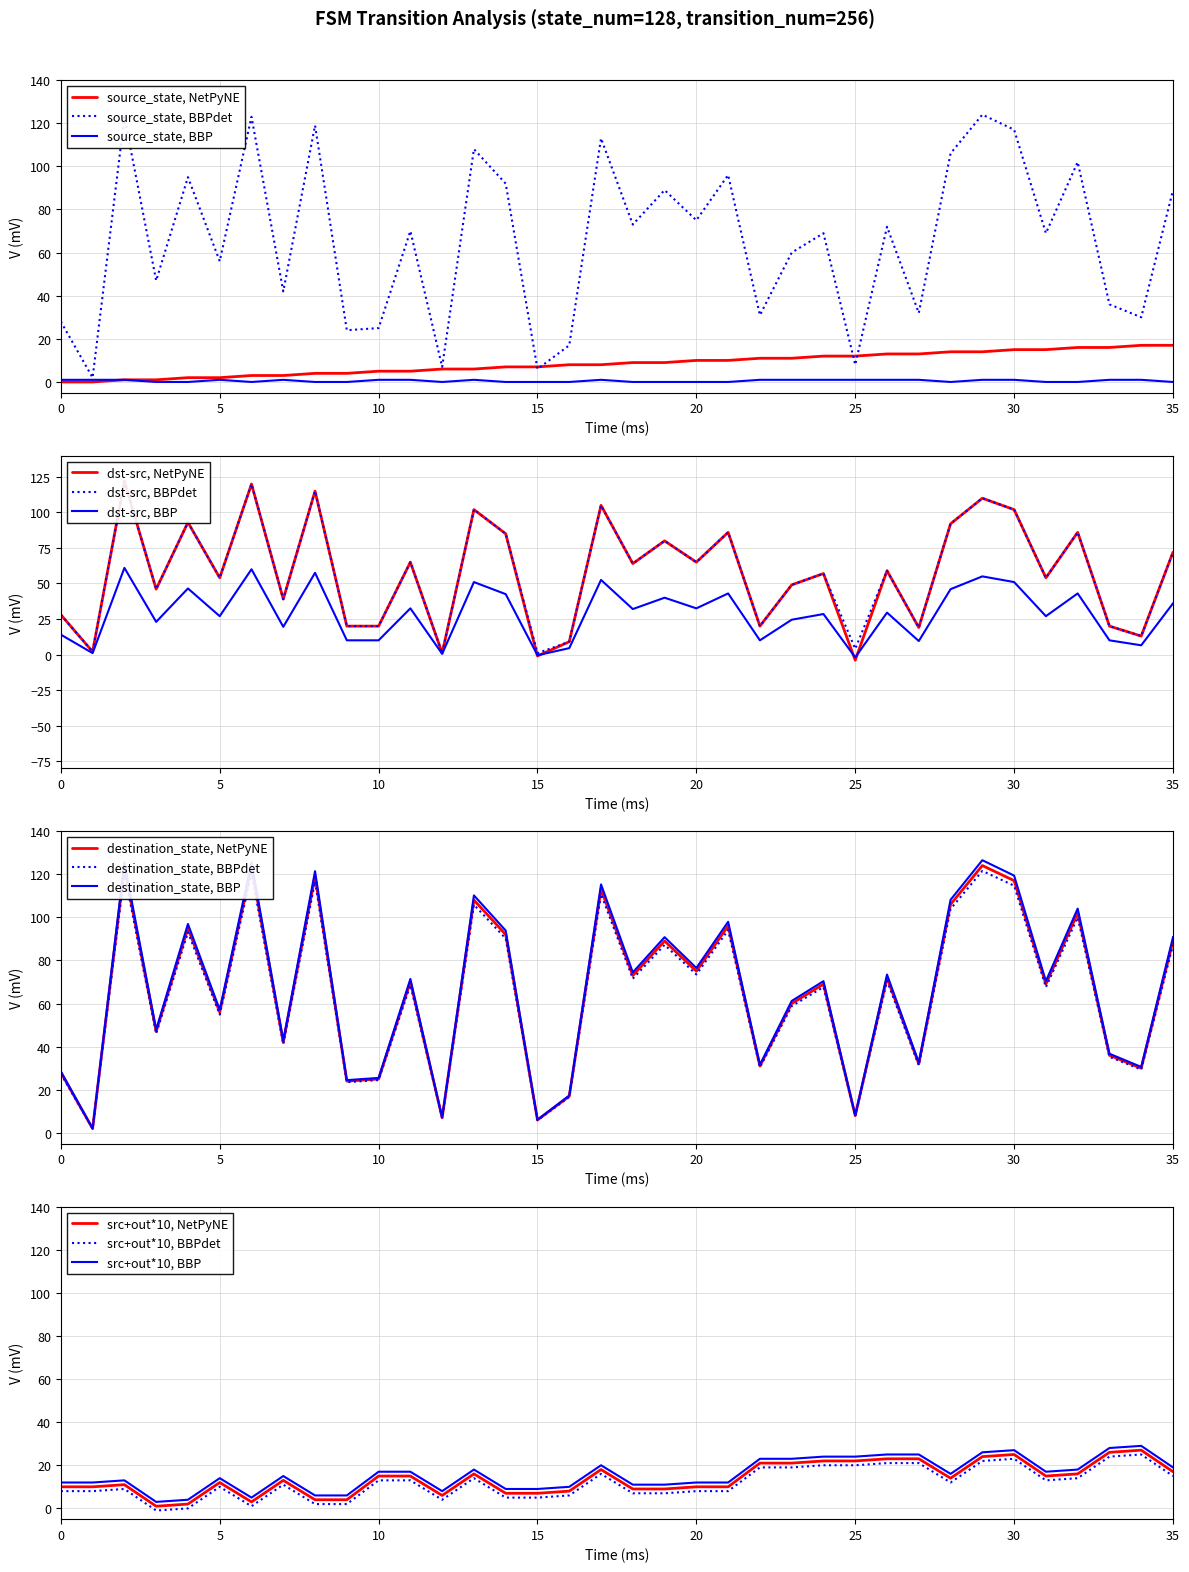

Between 26 and 3, which is larger?

26